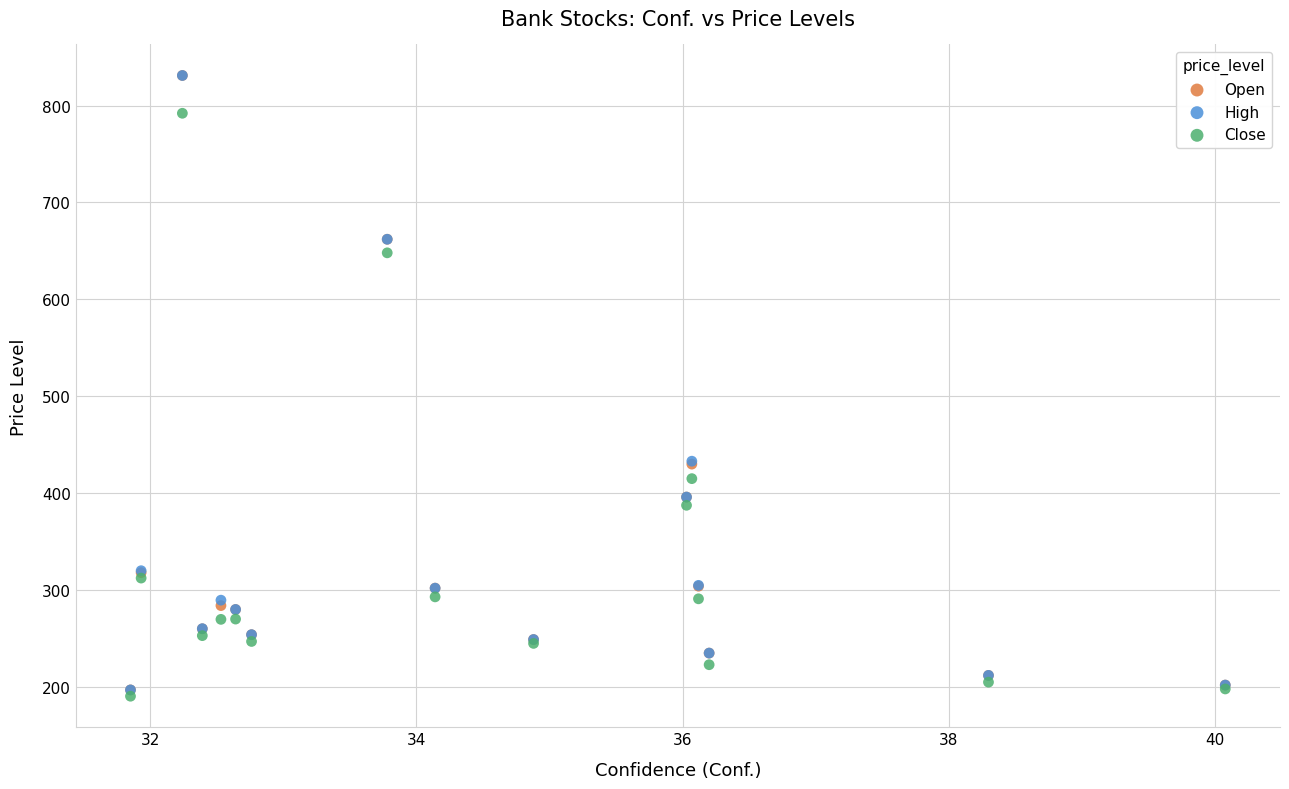

What are all the series names shown in the legend?

Open, High, Close